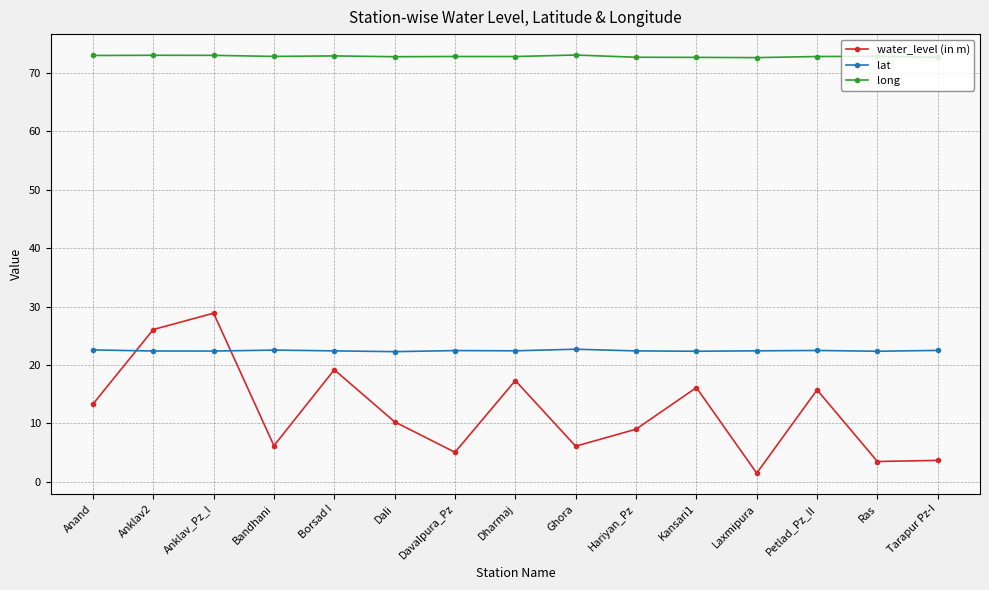

Which series has the widest spread of values?

water_level (in m)